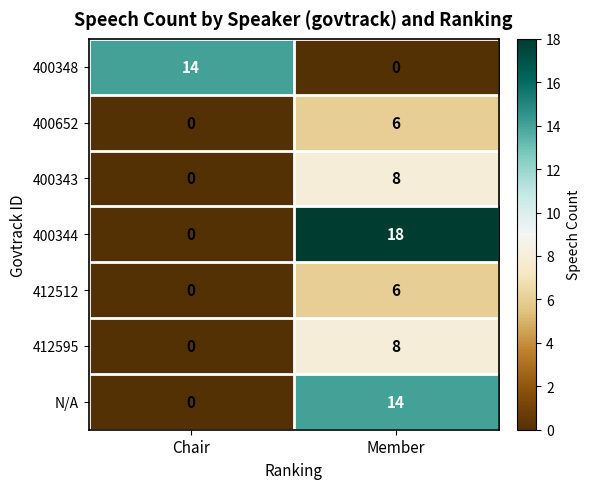

What is the average value of the 400344 series?

9